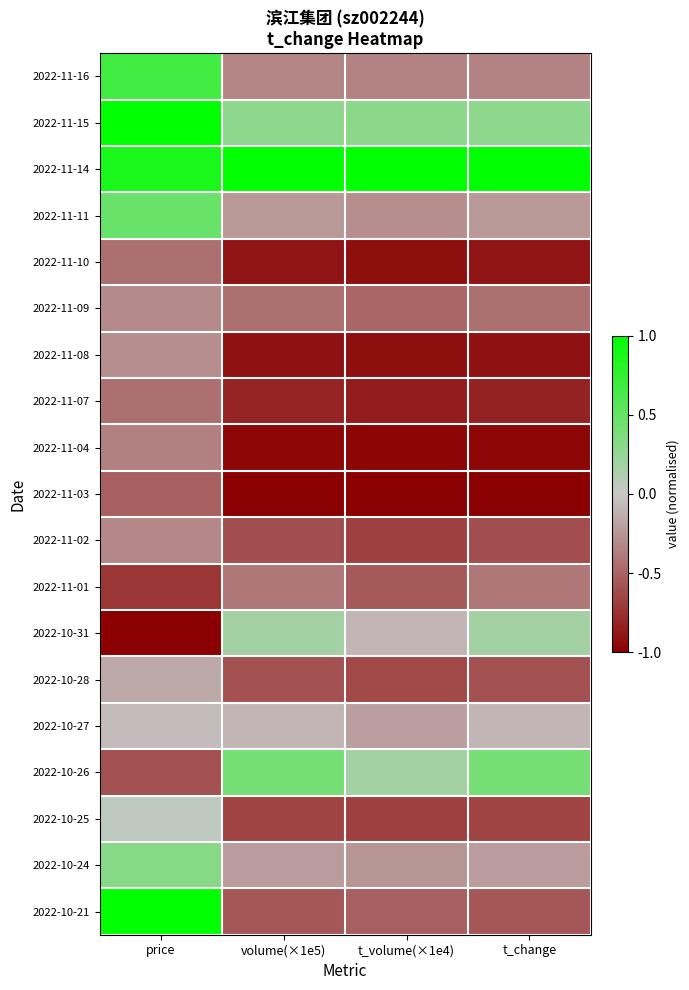

Reading right to left, transcribe all the data shown in this chart.

2022-11-16: t_change=-0.3	t_volume(×1e4)=-0.3	volume(×1e5)=-0.3	price=0.7
2022-11-15: t_change=0.3	t_volume(×1e4)=0.3	volume(×1e5)=0.3	price=1.0
2022-11-14: t_change=1.0	t_volume(×1e4)=1.0	volume(×1e5)=1.0	price=0.9
2022-11-11: t_change=-0.2	t_volume(×1e4)=-0.3	volume(×1e5)=-0.2	price=0.5
2022-11-10: t_change=-0.9	t_volume(×1e4)=-0.9	volume(×1e5)=-0.9	price=-0.4
2022-11-09: t_change=-0.4	t_volume(×1e4)=-0.5	volume(×1e5)=-0.4	price=-0.3
2022-11-08: t_change=-0.9	t_volume(×1e4)=-0.9	volume(×1e5)=-0.9	price=-0.3
2022-11-07: t_change=-0.8	t_volume(×1e4)=-0.9	volume(×1e5)=-0.8	price=-0.4
2022-11-04: t_change=-1.0	t_volume(×1e4)=-1.0	volume(×1e5)=-1.0	price=-0.4
2022-11-03: t_change=-1.0	t_volume(×1e4)=-1.0	volume(×1e5)=-1.0	price=-0.5
2022-11-02: t_change=-0.6	t_volume(×1e4)=-0.7	volume(×1e5)=-0.6	price=-0.3
2022-11-01: t_change=-0.4	t_volume(×1e4)=-0.6	volume(×1e5)=-0.4	price=-0.7
2022-10-31: t_change=0.2	t_volume(×1e4)=-0.1	volume(×1e5)=0.2	price=-1.0
2022-10-28: t_change=-0.6	t_volume(×1e4)=-0.6	volume(×1e5)=-0.6	price=-0.2
2022-10-27: t_change=-0.1	t_volume(×1e4)=-0.2	volume(×1e5)=-0.1	price=-0.1
2022-10-26: t_change=0.4	t_volume(×1e4)=0.2	volume(×1e5)=0.4	price=-0.6
2022-10-25: t_change=-0.7	t_volume(×1e4)=-0.7	volume(×1e5)=-0.7	price=0.0
2022-10-24: t_change=-0.2	t_volume(×1e4)=-0.3	volume(×1e5)=-0.2	price=0.3
2022-10-21: t_change=-0.6	t_volume(×1e4)=-0.5	volume(×1e5)=-0.6	price=1.0